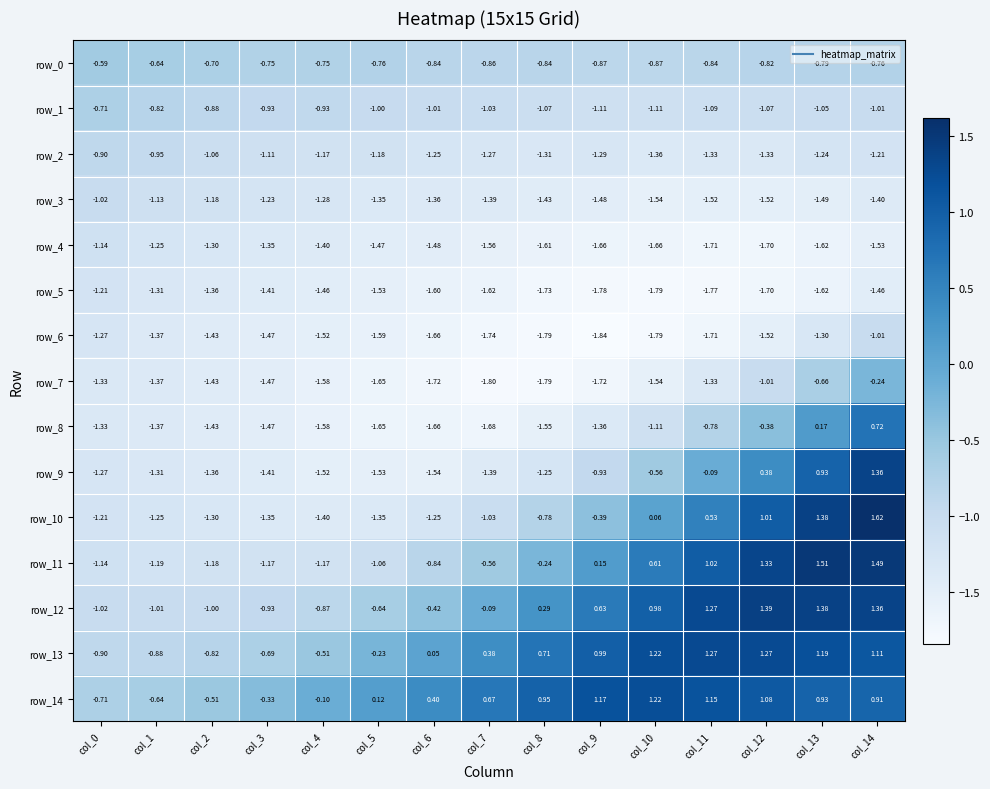

What is the total value across all series at col_6?

-16.2